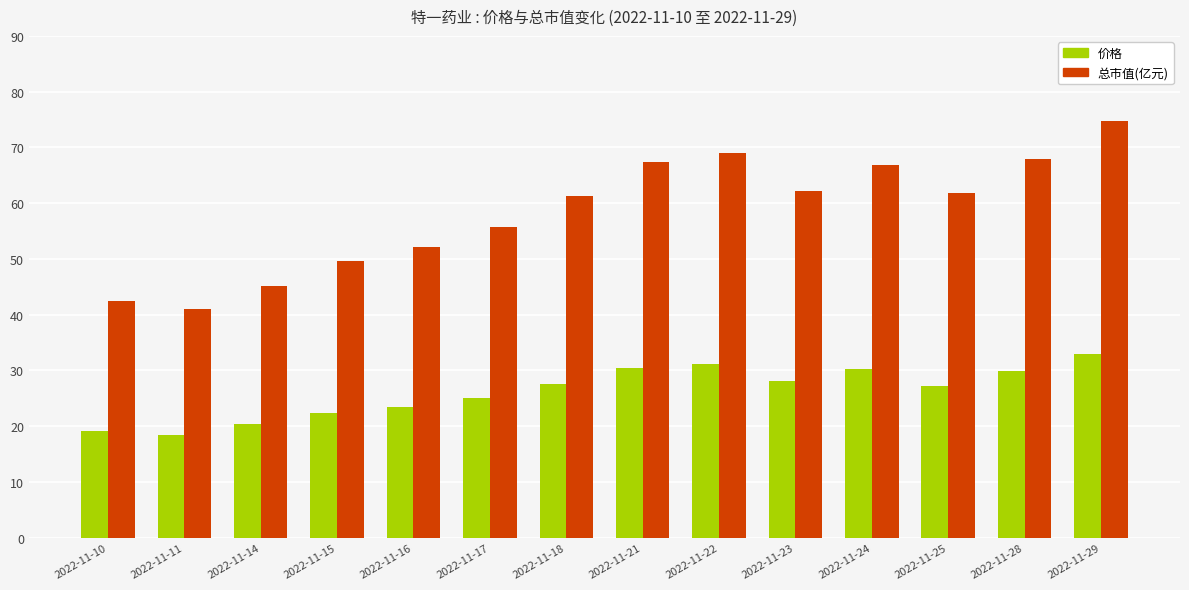

List the series in order of their peak value, highest first.

总市值(亿元), 价格